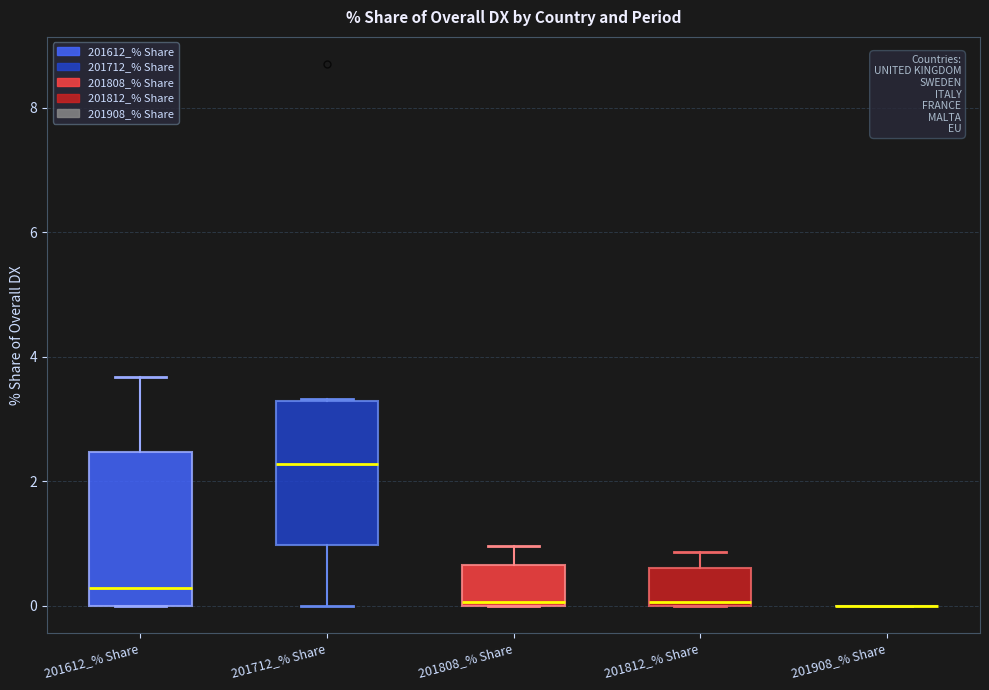

Where is the lower edge of the box for 201712_% Share on the y-axis? The values are not printed on the chart, so give them approximately, as read against the axis.

1.0